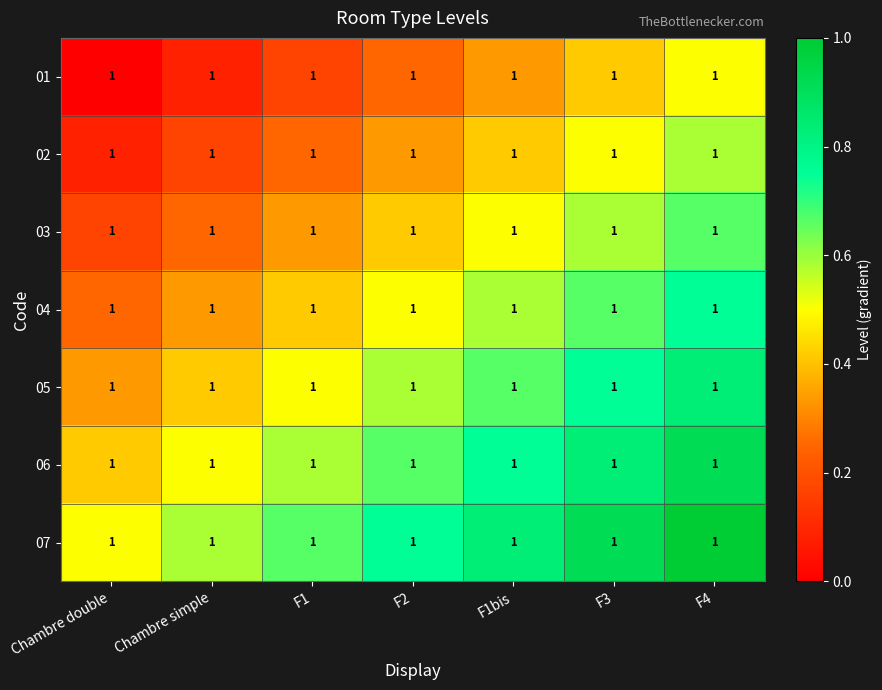

What is the spread (max minus min) of values at F4?

0.5